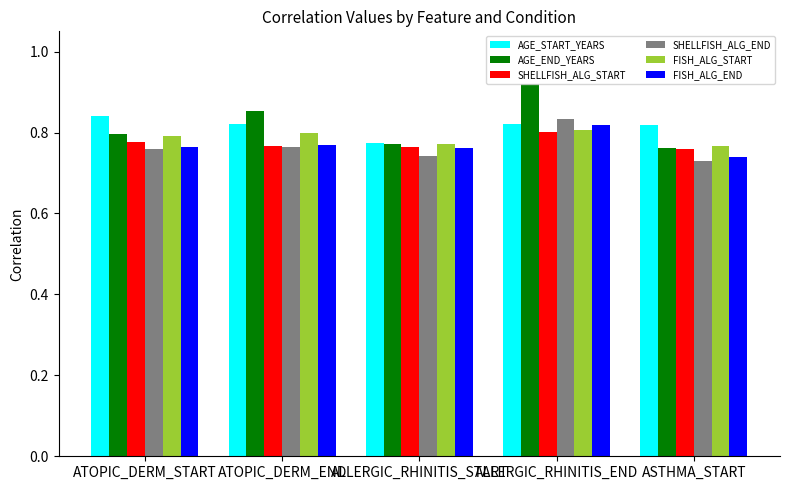

Which label corresponds to the largest value in the chart?

ALLERGIC_RHINITIS_END